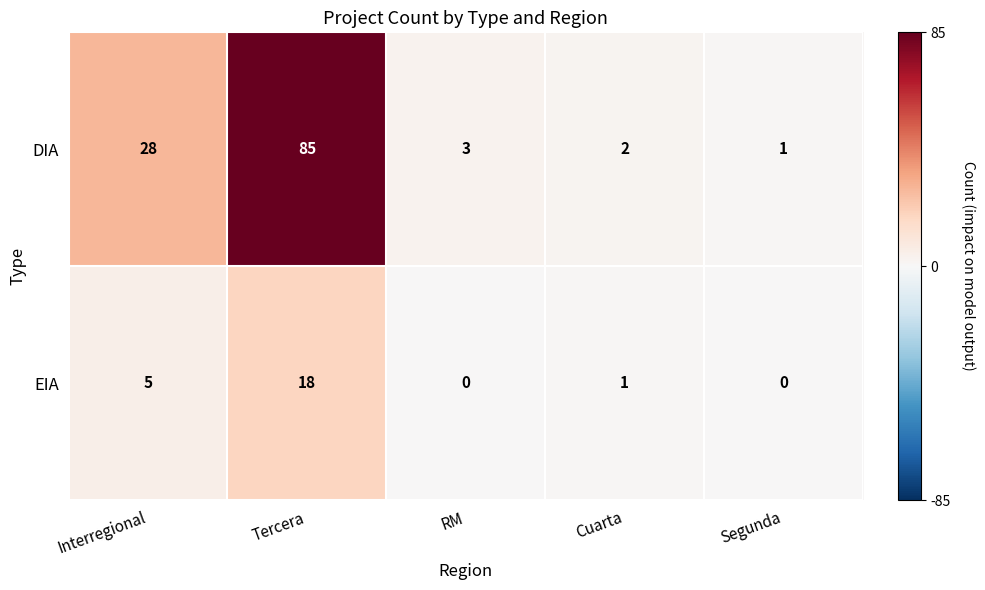

What is the sum of all EIA values?

24